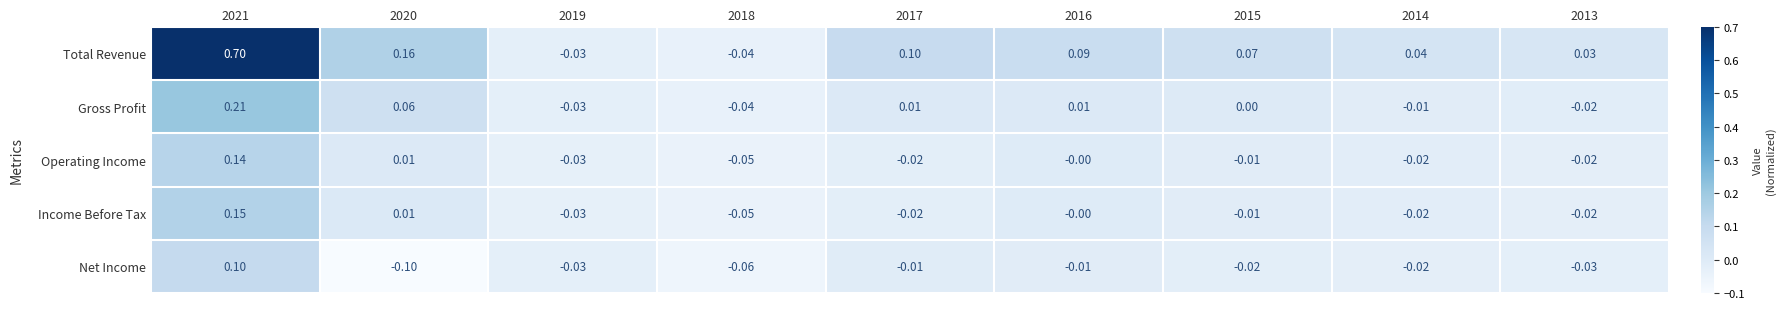

How many distinct data groups are displayed?

5